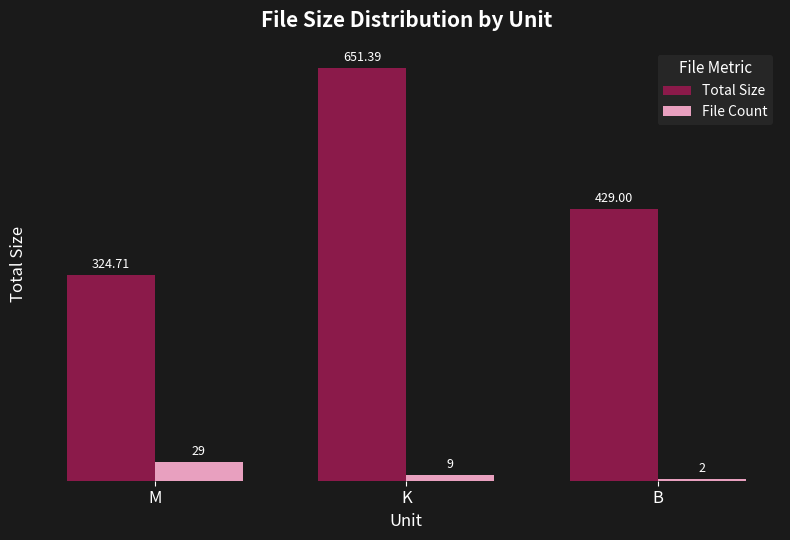

At which category is the sum across all series the highest?

K